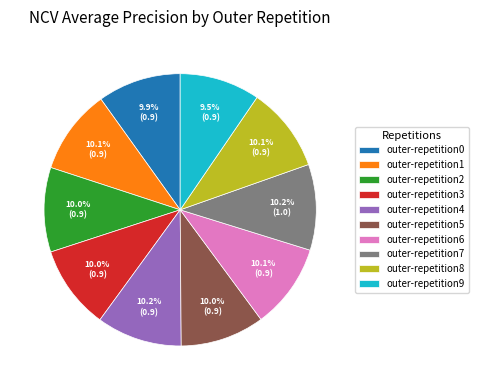

What percentage is NOT represented by outer-repetition7?

89.8%